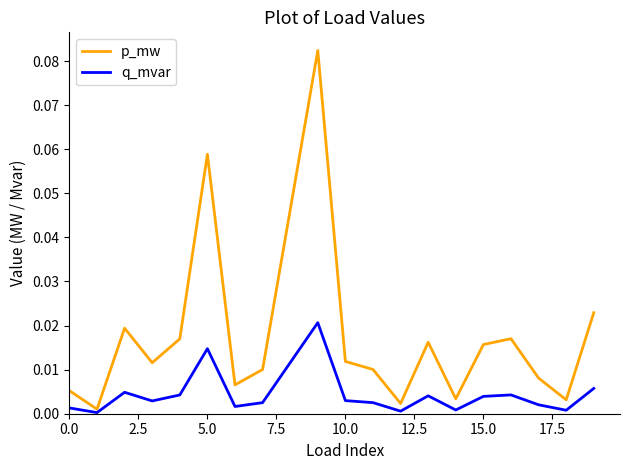

Rank the series by their maximum value, from lowest to highest.

q_mvar, p_mw